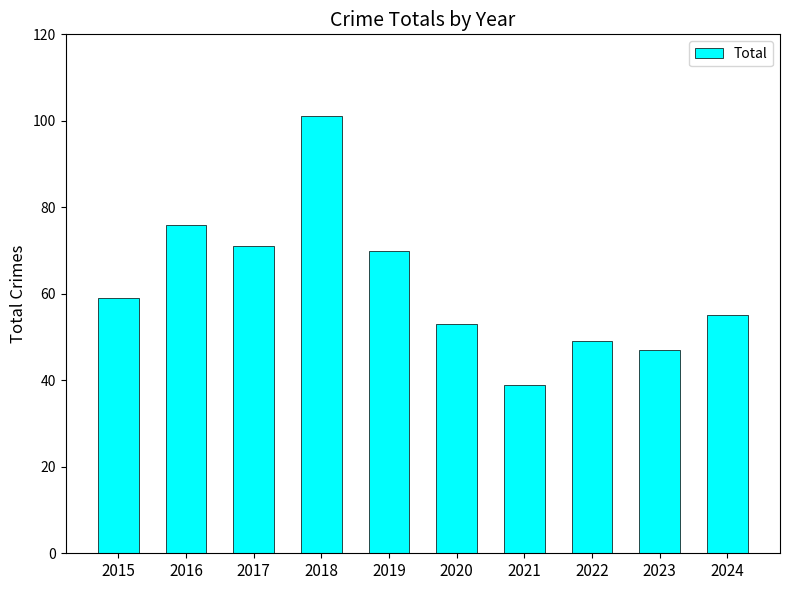

At which category does the chart reach its peak across all series?

2018